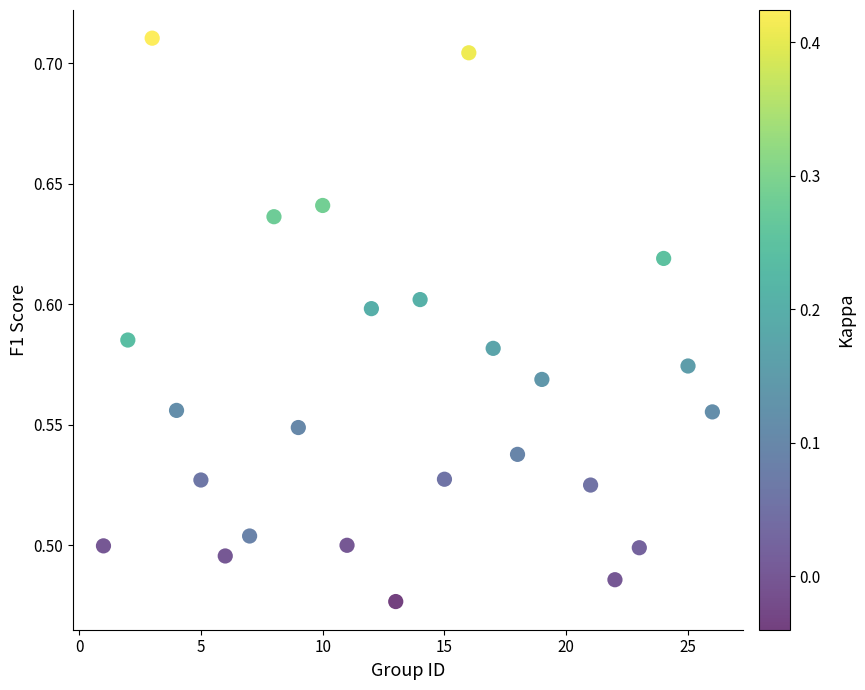

What is the range of X values (max minus min)?

25.0